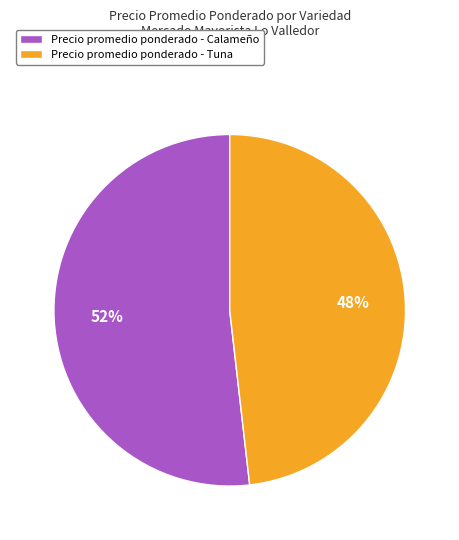

Approximately how many times larger is the value at Precio promedio ponderado - Tuna compared to Precio promedio ponderado - Calameño?

0.9